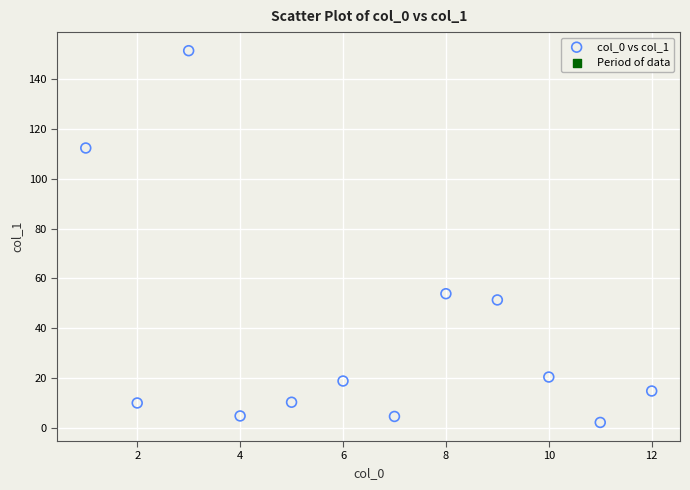

What is the average X value?

6.5